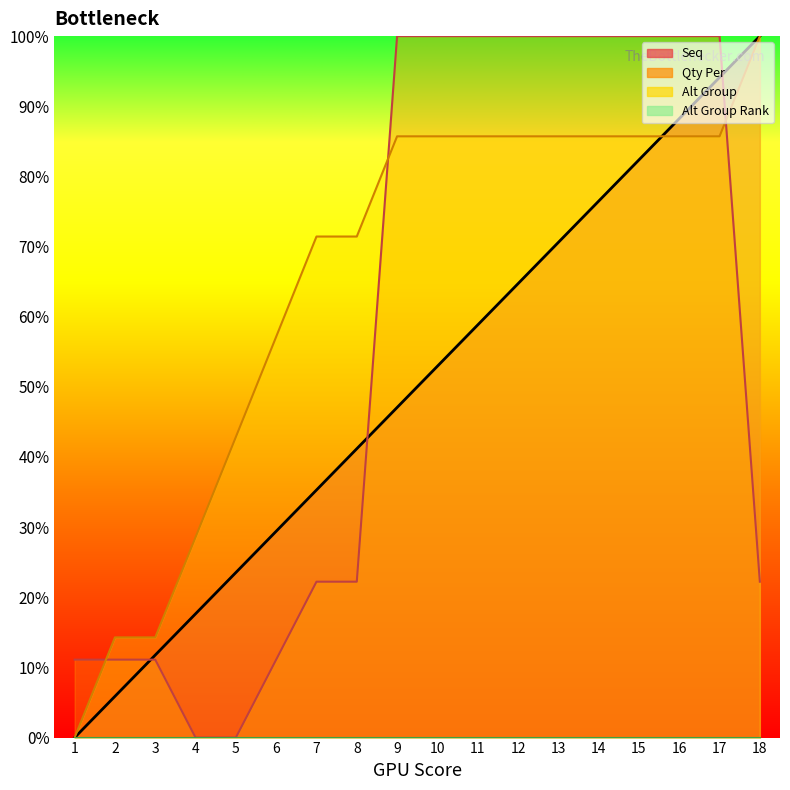

Which category has the highest value across all series?

18